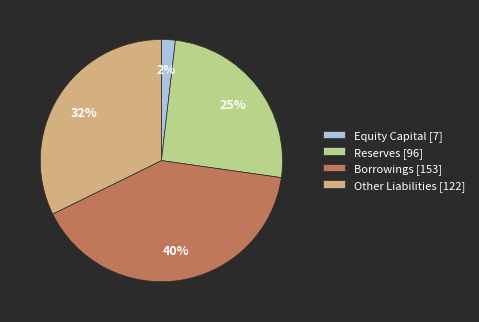

The Reserves slice represents 25% of the pie. True or false?

True